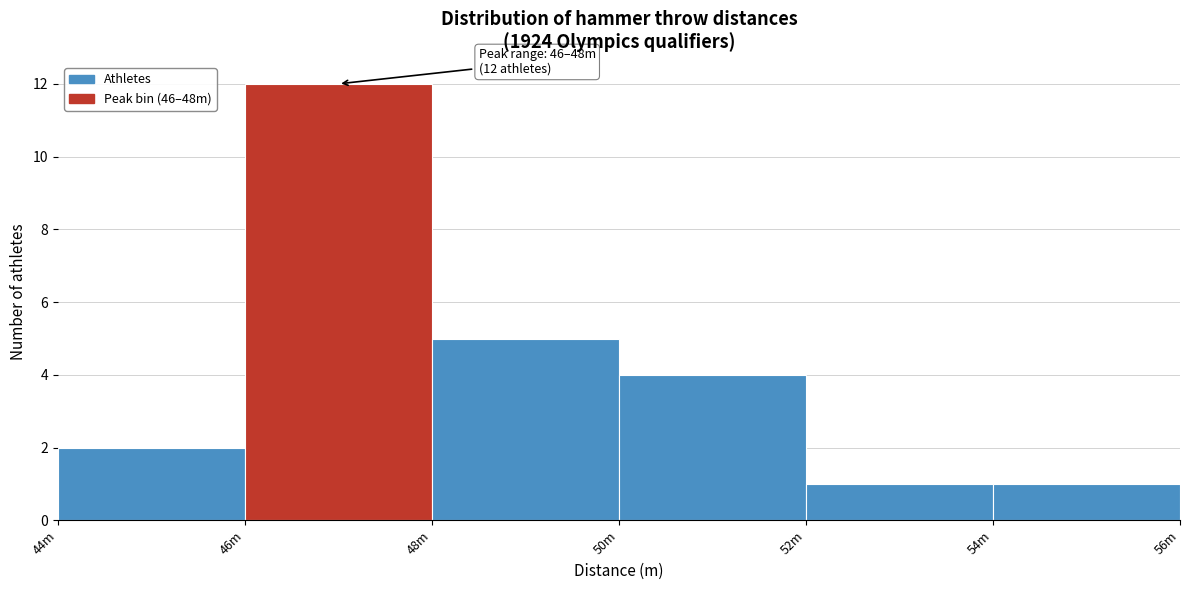

Reading left to right, transcribe all the data shown in this chart.

2	12	5	4	1	1